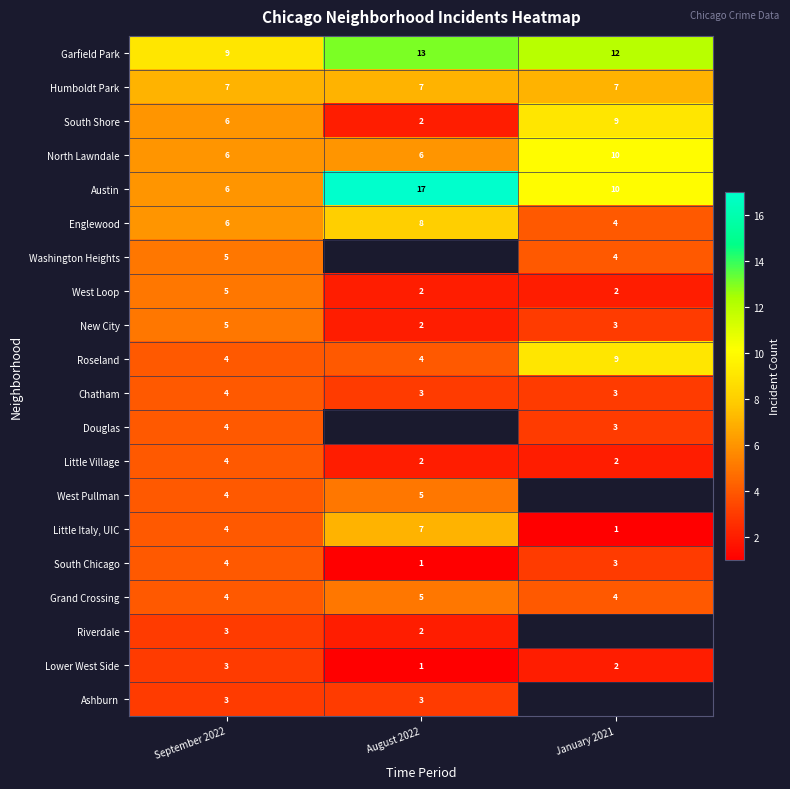

Which has a higher value, August 2022 or September 2022?

August 2022